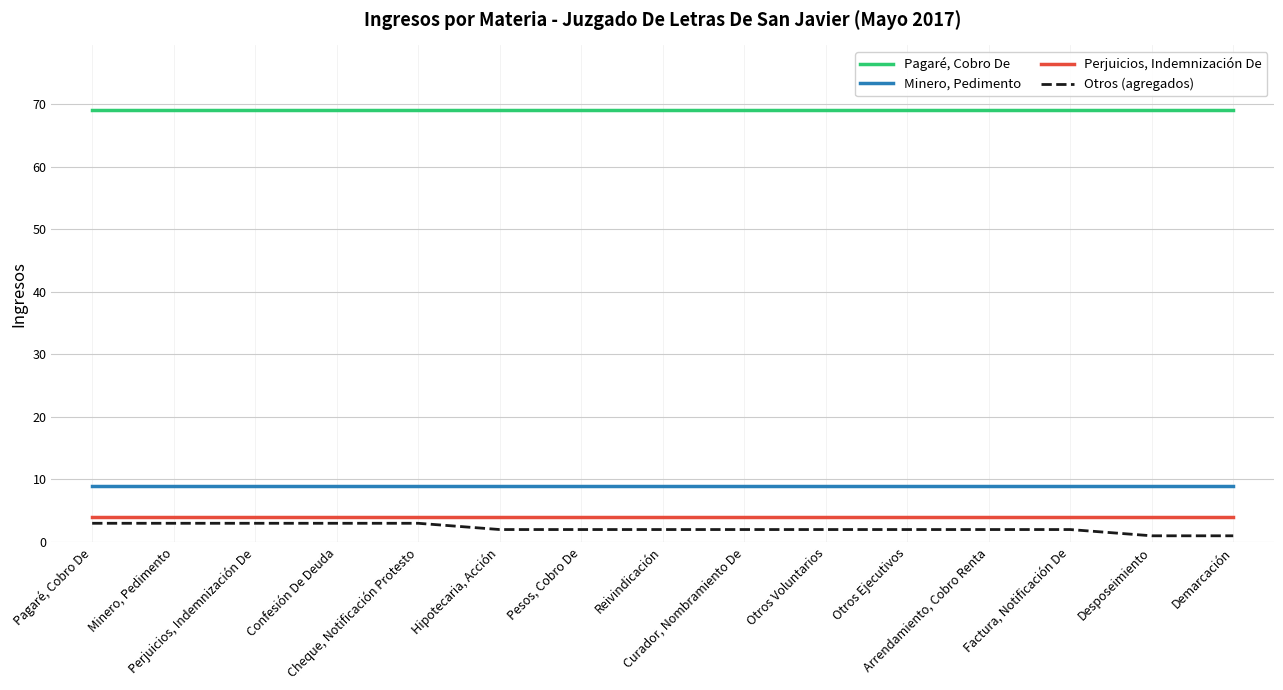

True or false: Perjuicios, Indemnización De and Pagaré, Cobro De intersect in this chart.

False